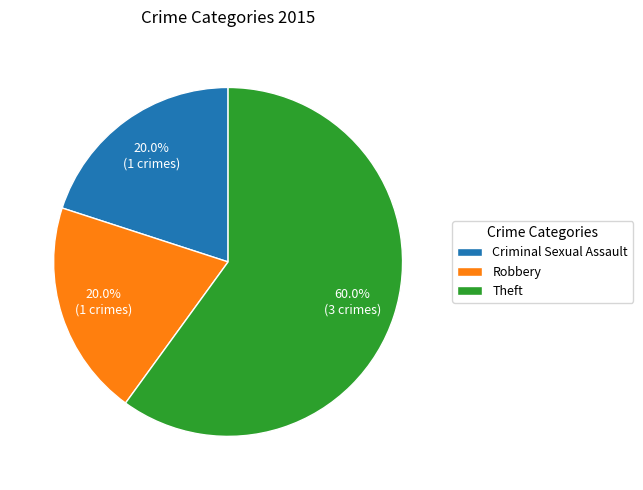

To the nearest percent, what is the difference between the Robbery and Theft slice percentages?

40%